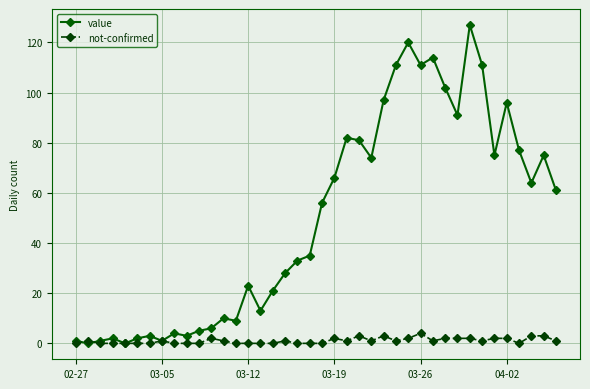

Which series has the widest spread of values?

value